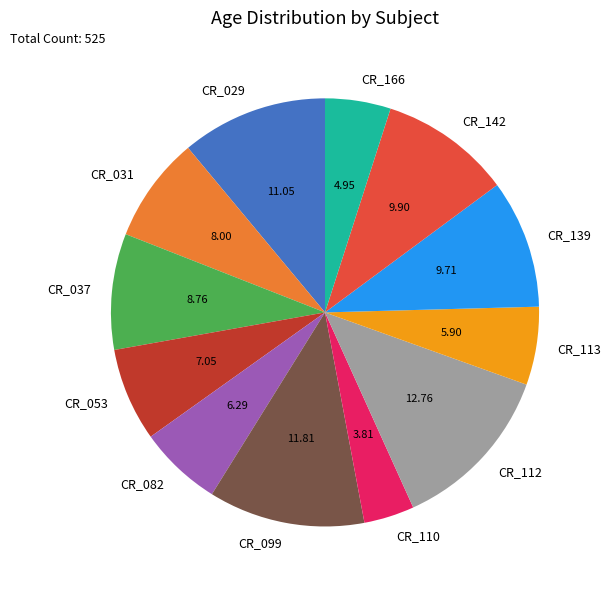

The CR_029 slice represents 11% of the pie. True or false?

True